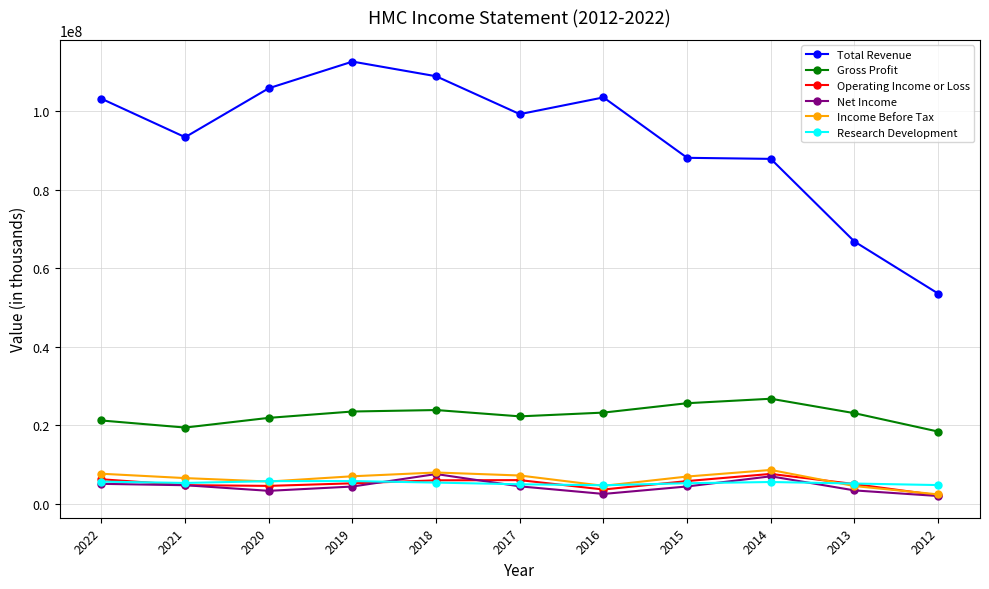

Which series has the largest total across all categories?

Total Revenue